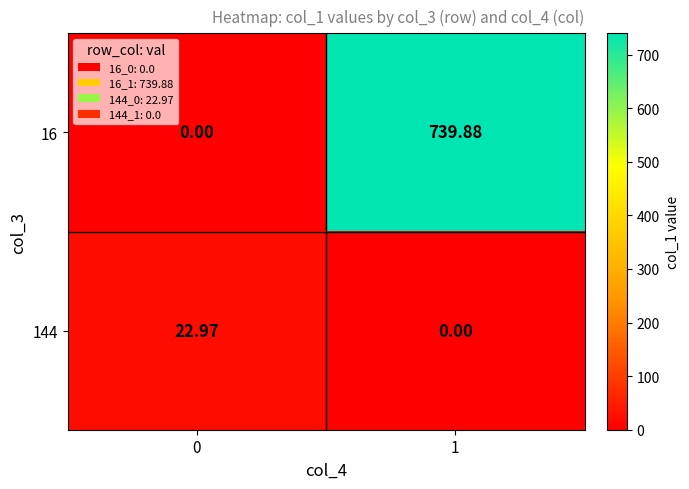

Rank the series by their average value, from lowest to highest.

144, 16